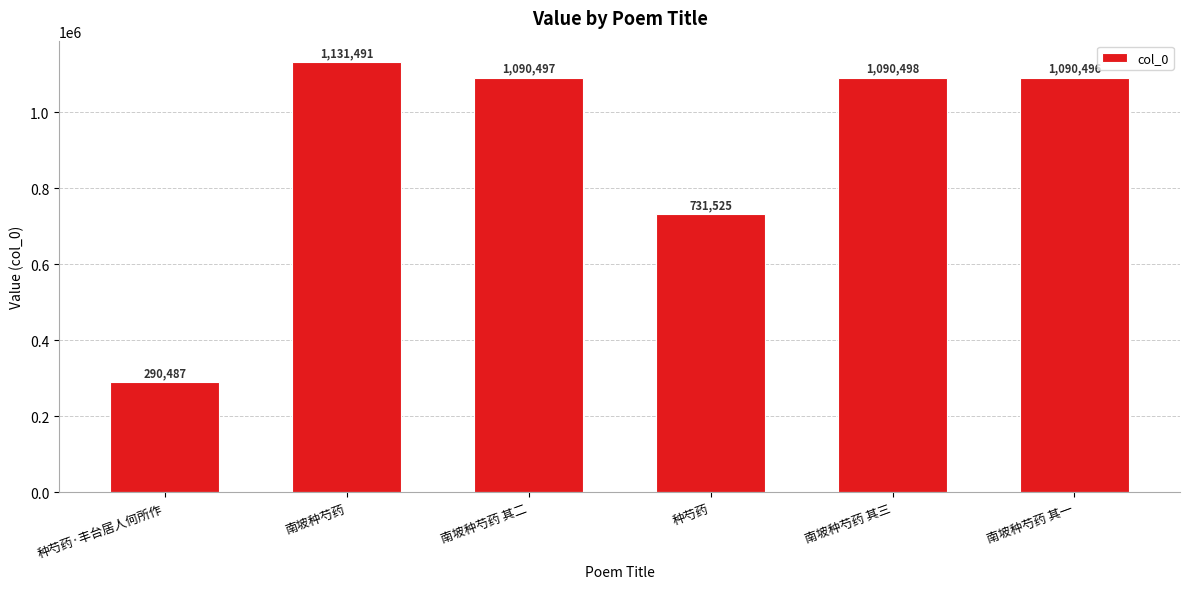

What is the difference between the second highest and second lowest values?

358973